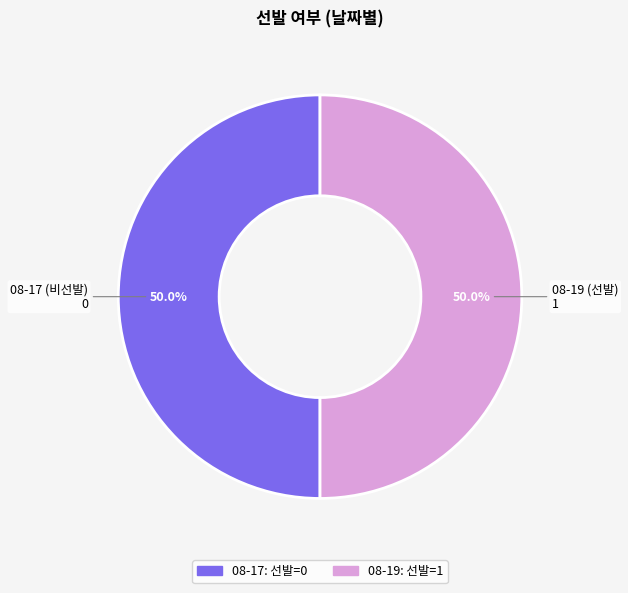

What is the ratio of the value at 08-19 to the value at 08-17?

1.0